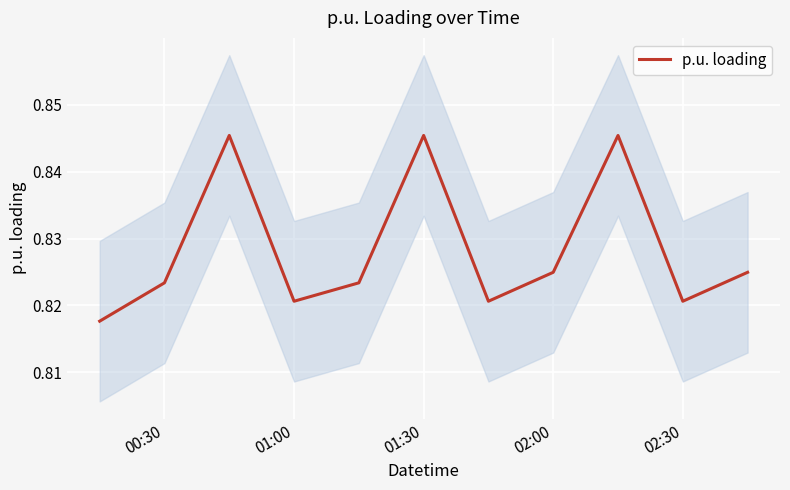

Is it true that p.u. loading equals 1.5 at 01:30?

False